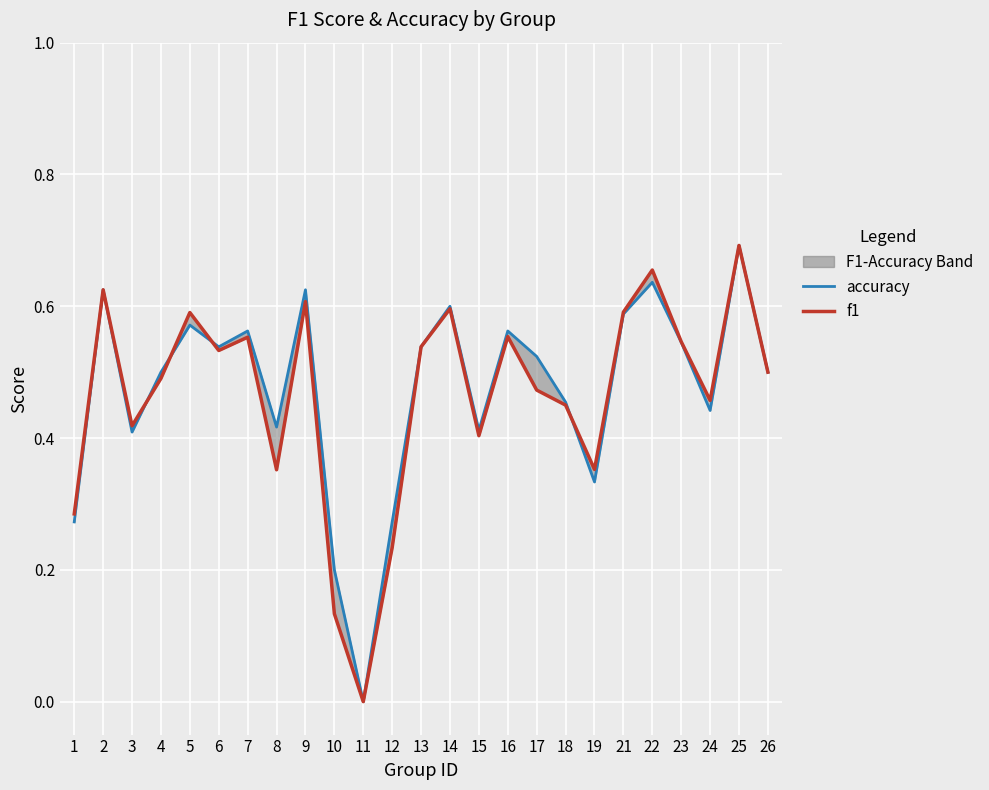

What is the greatest value displayed?

0.7